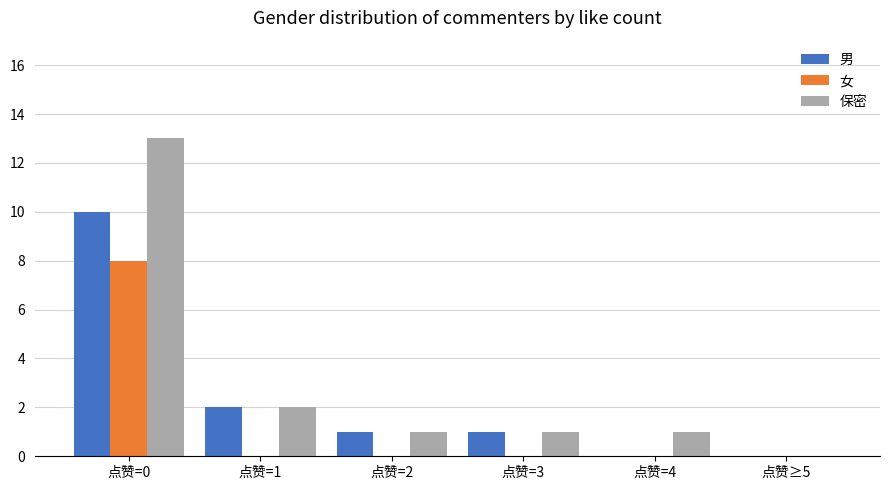

What is the maximum value shown in the chart?

13